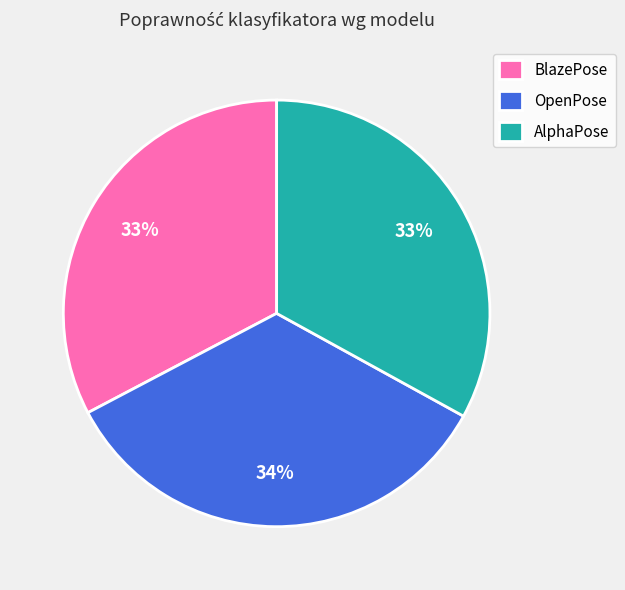

Count the number of slices in the pie.

3